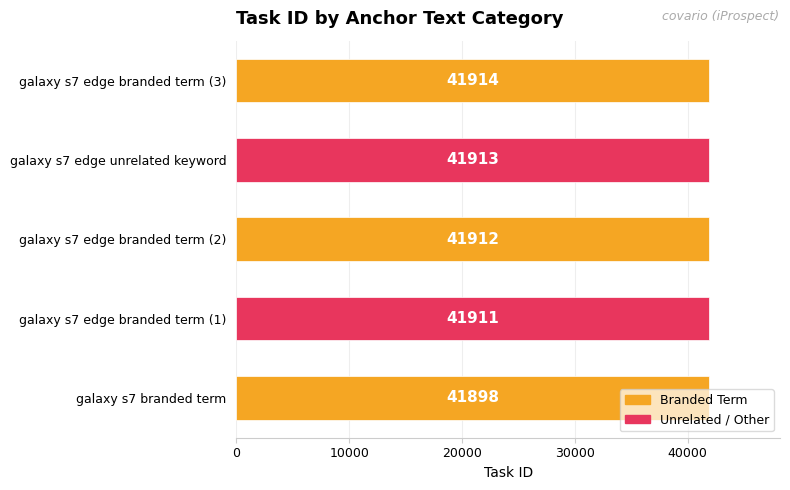

What is the ratio of the value at galaxy s7 edge branded term (2) to the value at galaxy s7 edge branded term (1)?

1.0